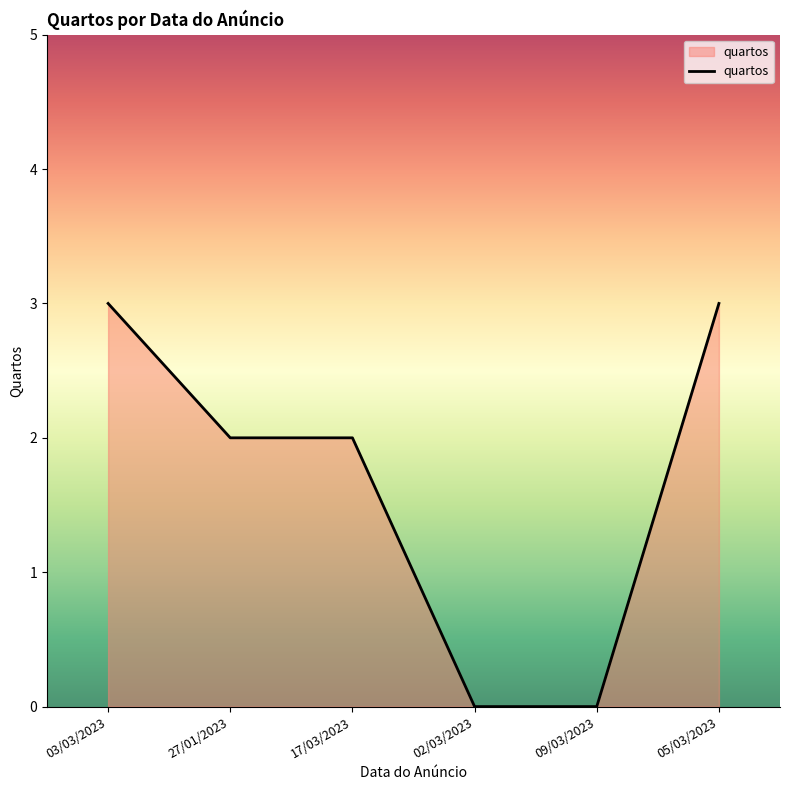

Which has a higher value, 03/03/2023 or 09/03/2023?

03/03/2023